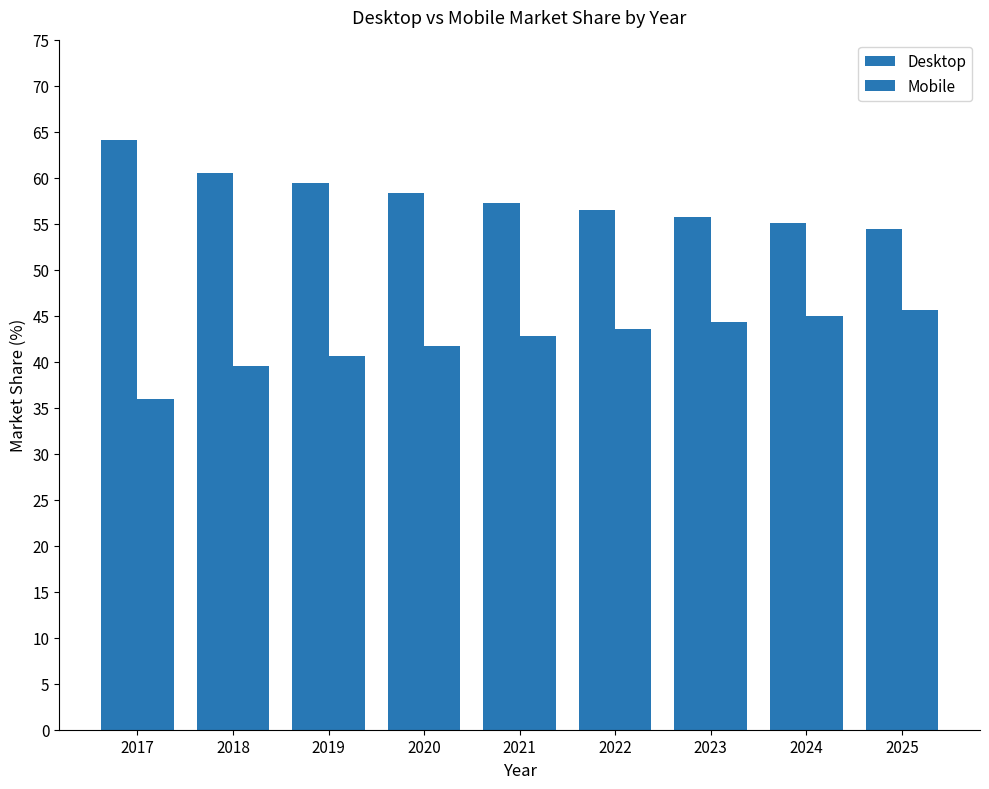

Between 2024 and 2019, which is larger?

2019